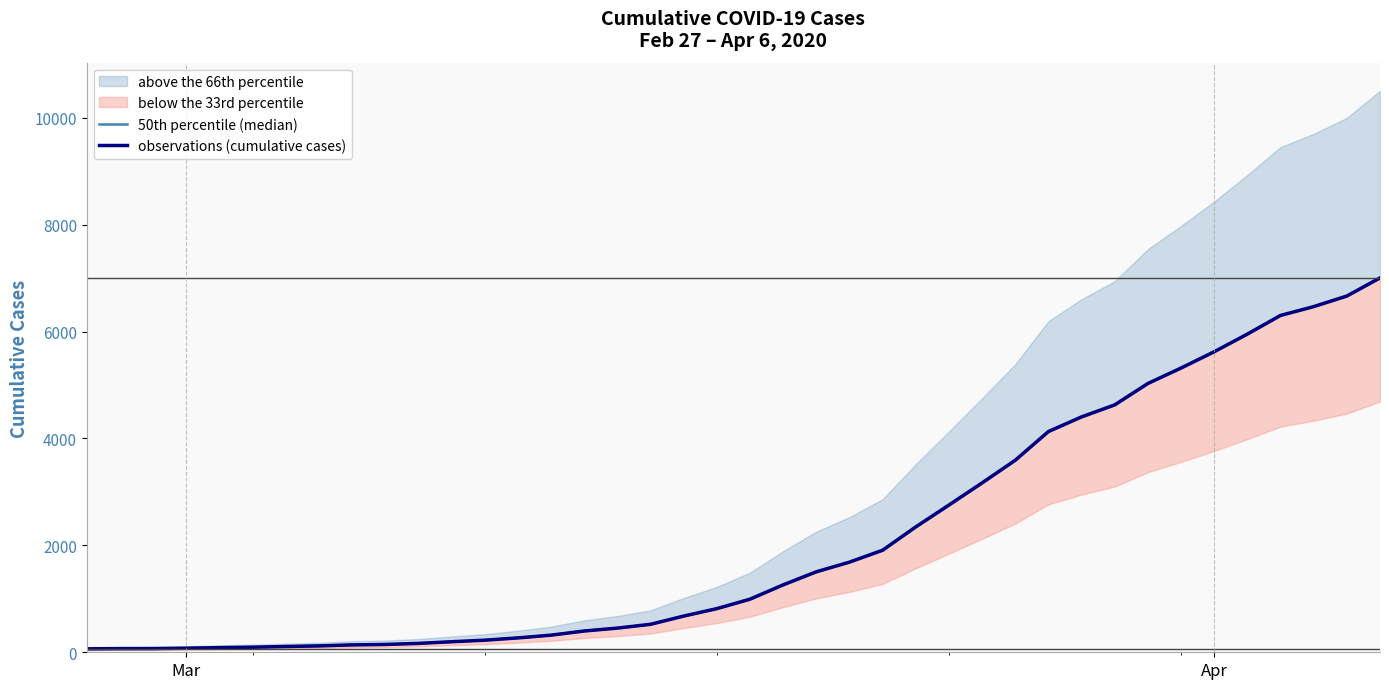

Reading right to left, transcribe all the data shown in this chart.

50th percentile (median): 7003	6664	6466	6301	5952	5622	5317	5028	4628	4403	4129	3592	3168	2754	2345	1909	1686	1505	1261	993	816	677	523	452	398	320	269	226	197	166	146	138	119	108	95	87	76	69	68	64
observations (cumulative cases): 7003	6664	6466	6301	5952	5622	5317	5028	4628	4403	4129	3592	3168	2754	2345	1909	1686	1505	1261	993	816	677	523	452	398	320	269	226	197	166	146	138	119	108	95	87	76	69	68	64